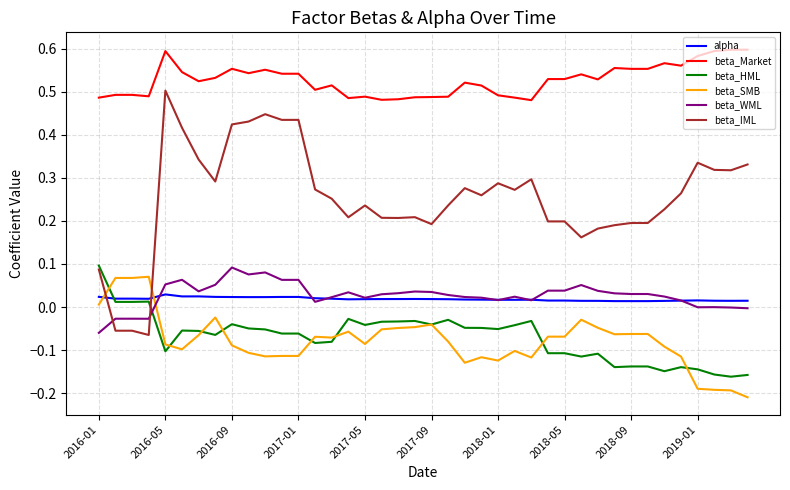

Which series has the largest range (max minus min)?

beta_IML